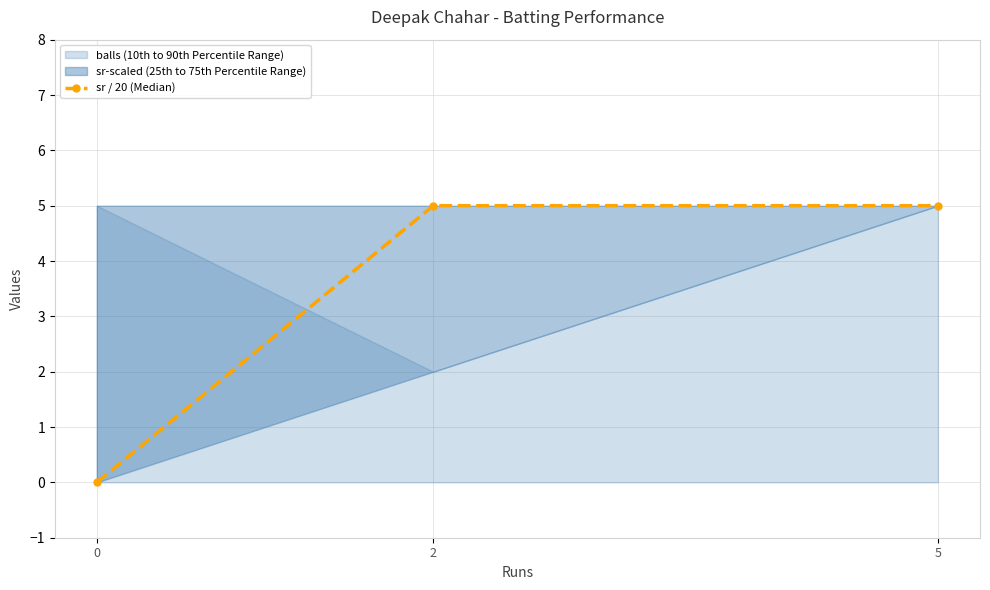

Reading left to right, extract all data points from this chart.

0=0	2=5	5=5